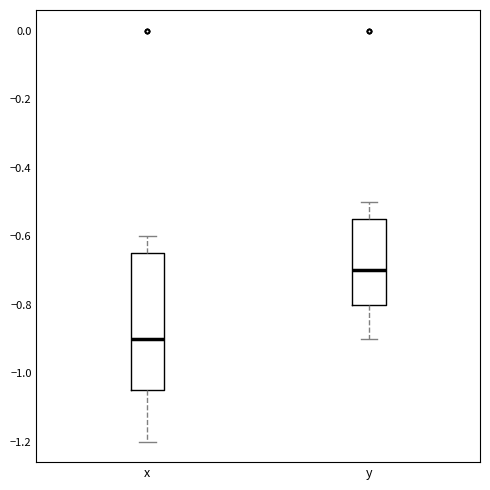

Reading left to right, read every box against the y-axis: the position of its median line, the range the box covers, and the ends of its whiskers. The values are not printed on the chart, so give them approximately, as read against the axis.

x: median -0.90, box -1.04 to -0.64, whiskers -1.20 to -0.60
y: median -0.70, box -0.80 to -0.54, whiskers -0.90 to -0.50